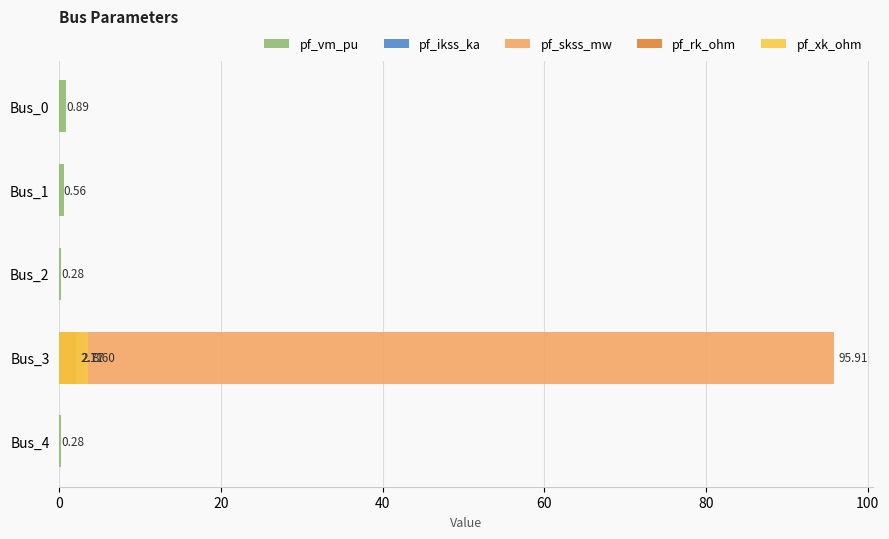

At how many categories does at least one series exceed 32?

1